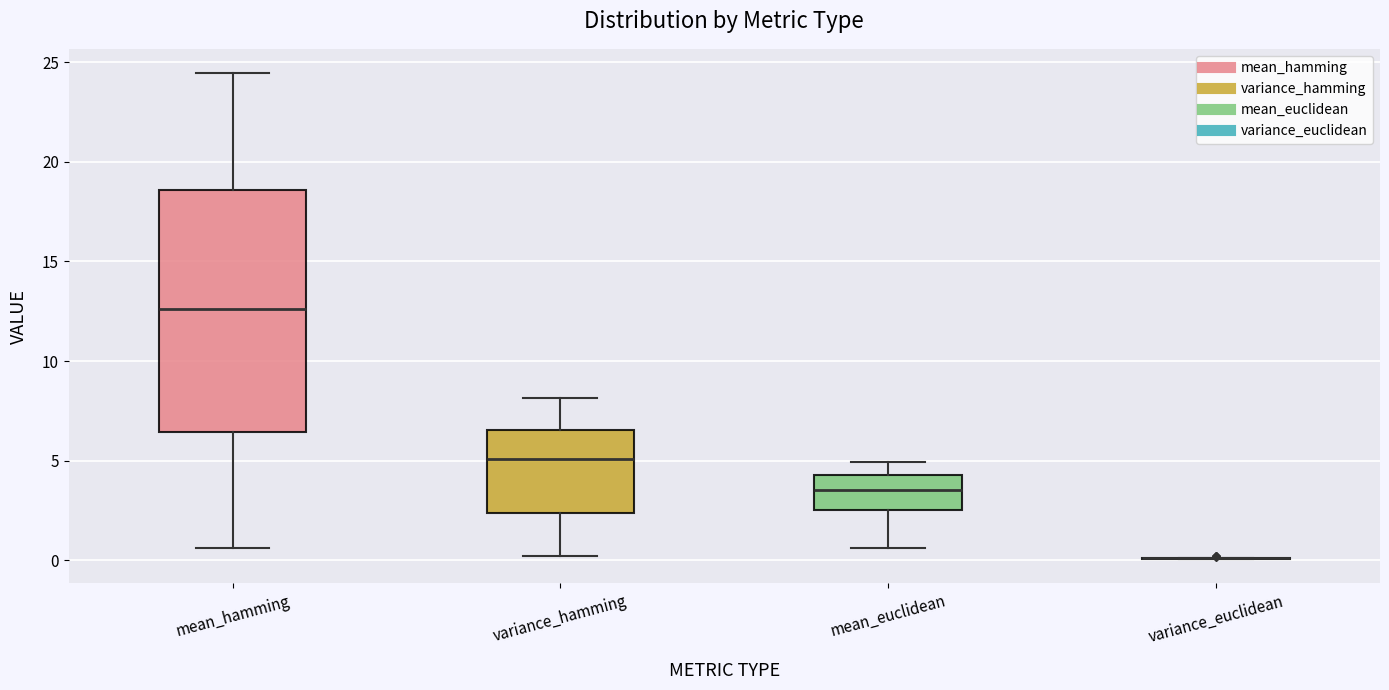

Reading left to right, transcribe this box plot: for each box, give where its median line is, the range the box spans, and where its two whiskers end, as read against the y-axis. The values are not printed on the chart, so give them approximately, as read against the axis.

mean_hamming: median 12.5, box 6.5 to 18.5, whiskers 0.5 to 24.5
variance_hamming: median 5.0, box 2.5 to 6.5, whiskers 0.0 to 8.0
mean_euclidean: median 3.5, box 2.5 to 4.5, whiskers 0.5 to 5.0
variance_euclidean: box collapsed to a line at 0.0, whiskers 0.0 to 0.0